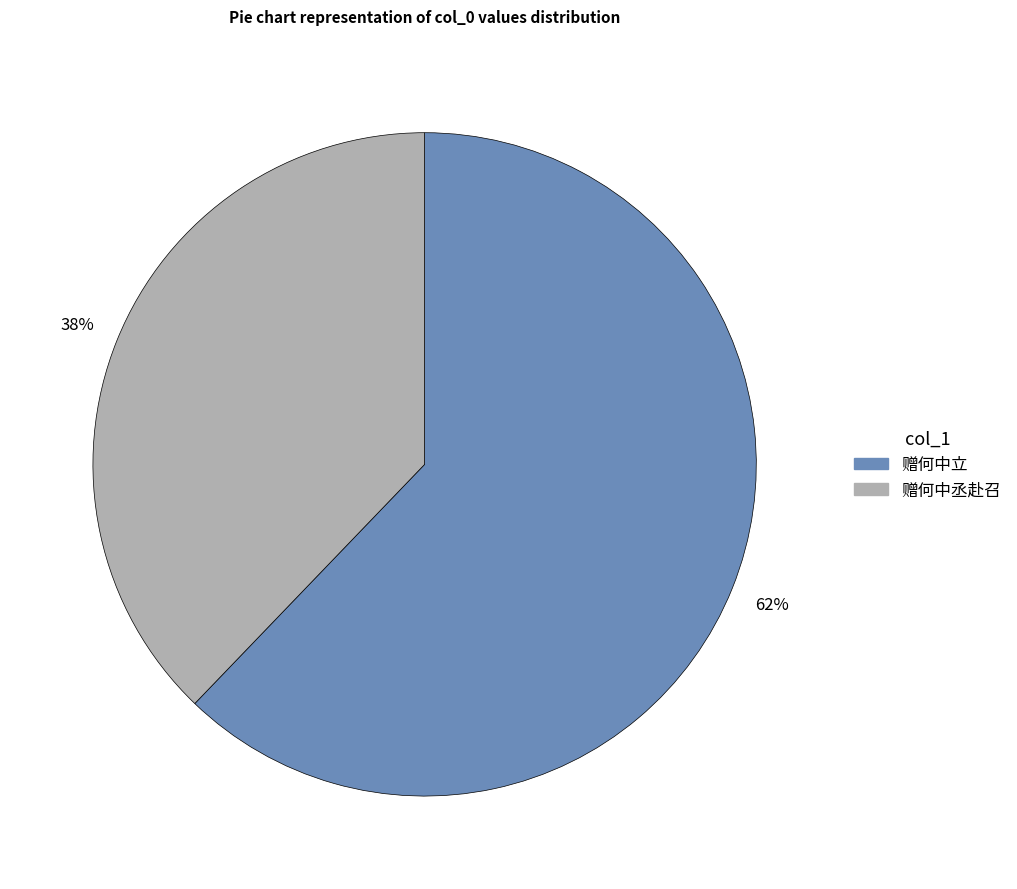

To the nearest percent, what is the difference between the largest and smallest slice percentages?

24%